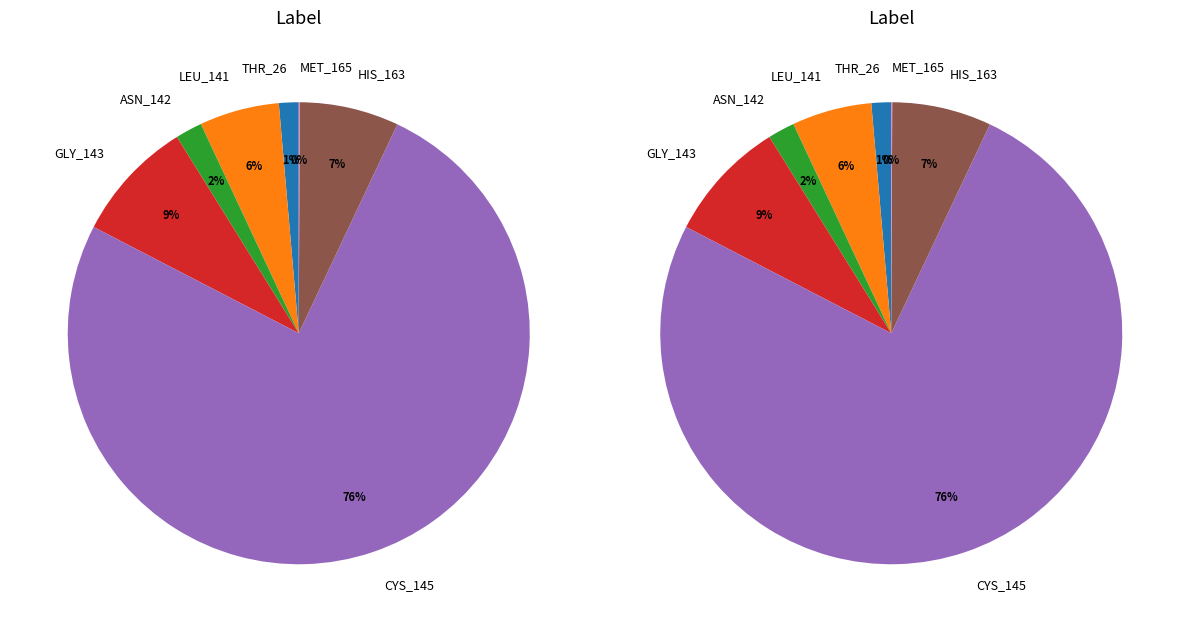

Is it true that HIS_163 is 7% of the pie?

True